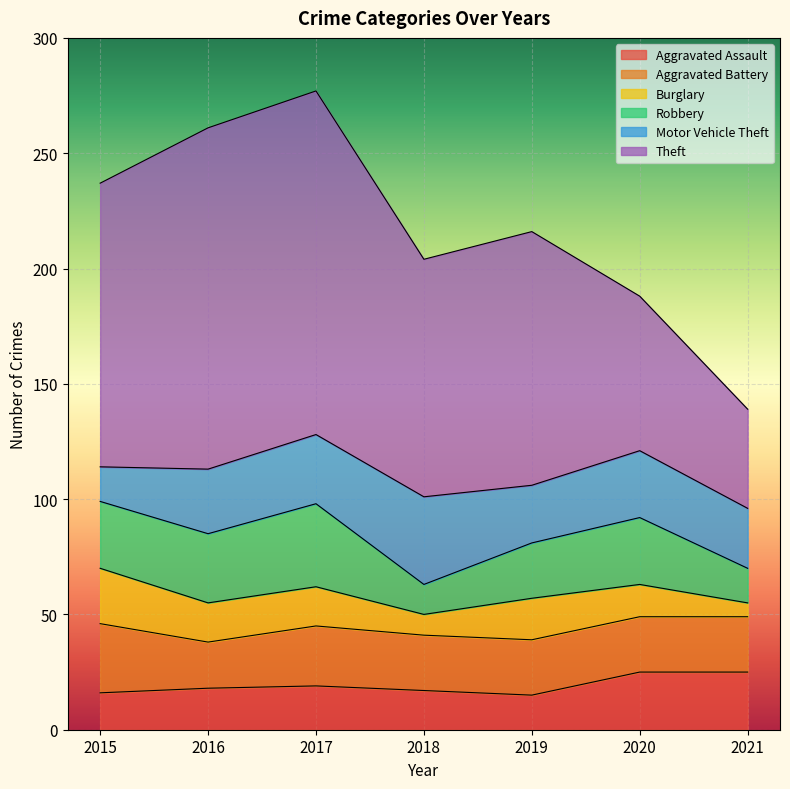

True or false: Theft has more than 0 interior local peaks.

True